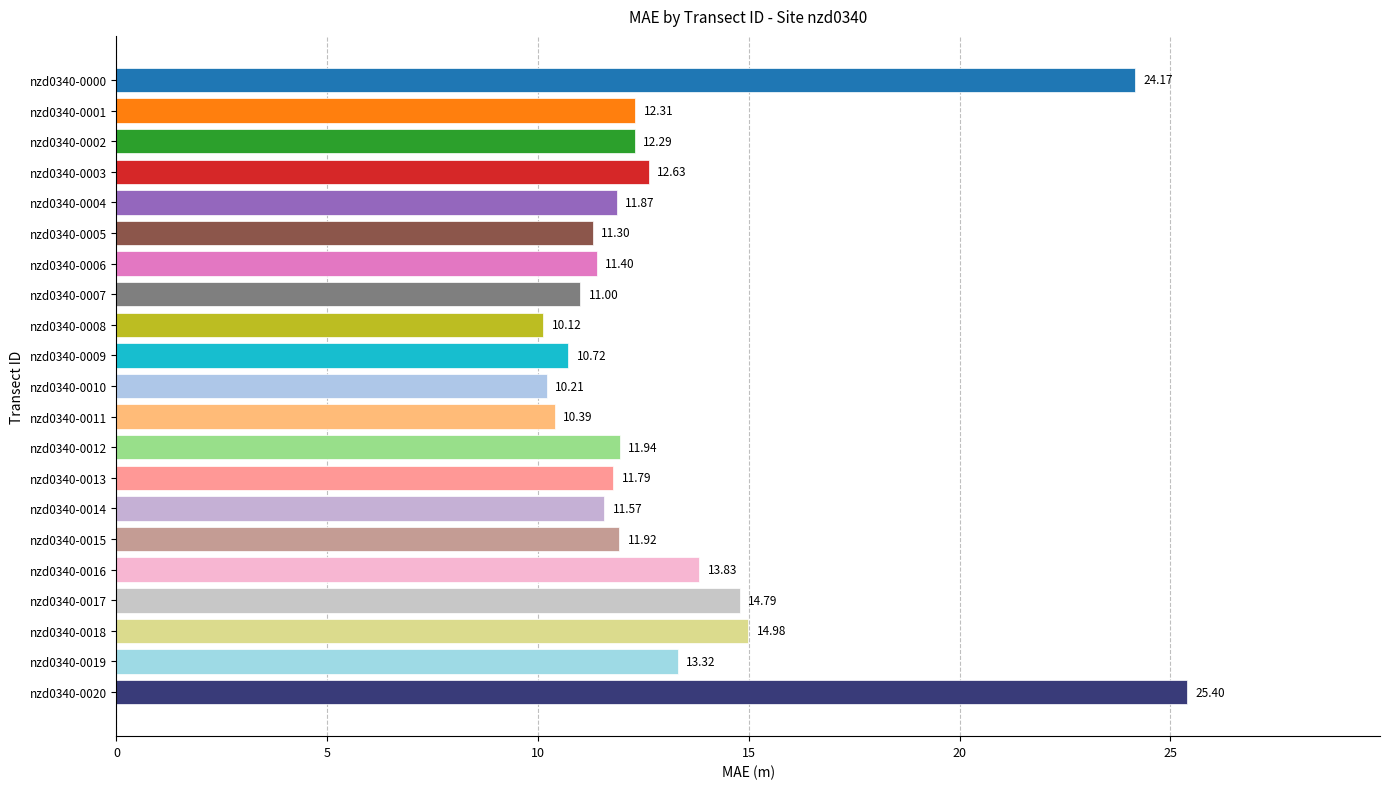

At which category does the chart reach its minimum across all series?

nzd0340-0008